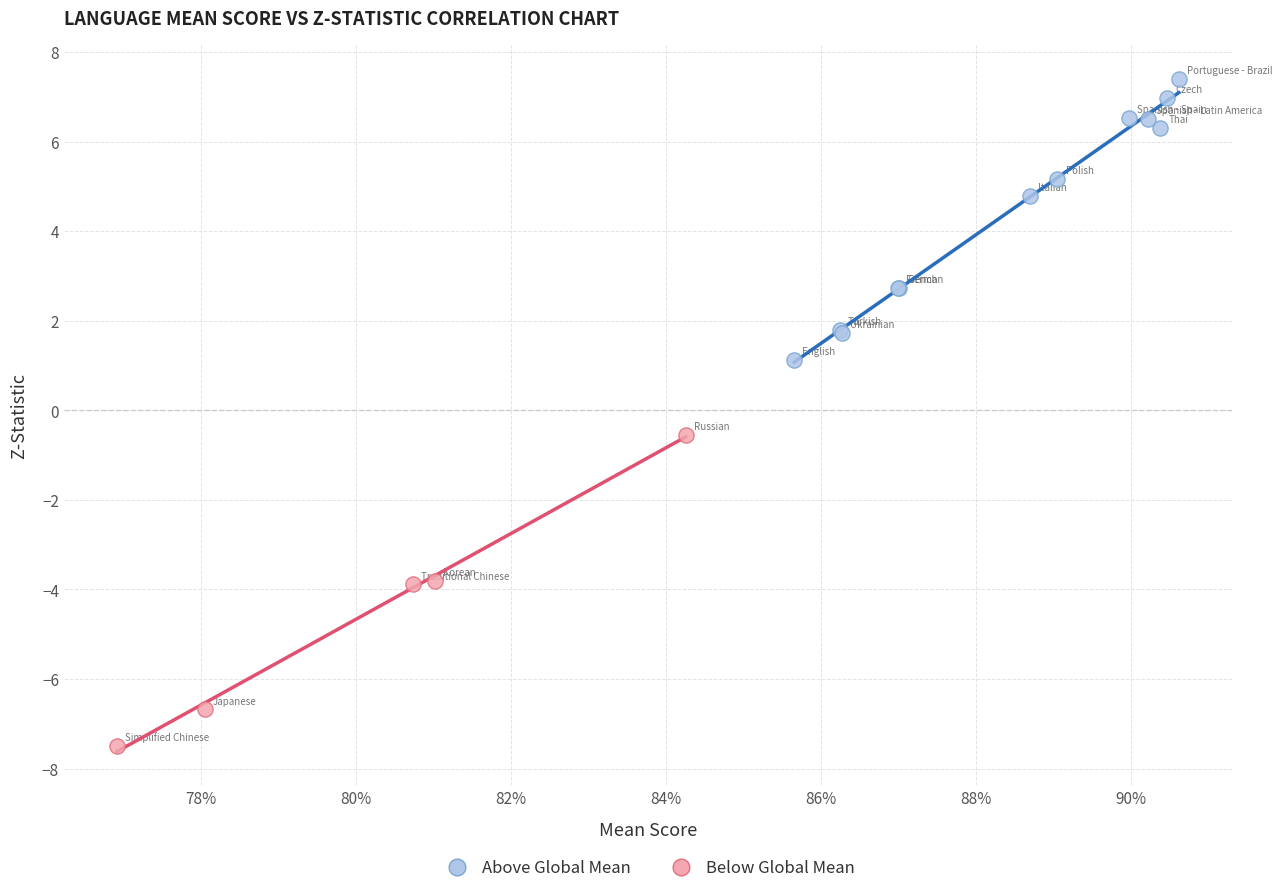

Which series contains the lowest Y value?

Below Global Mean